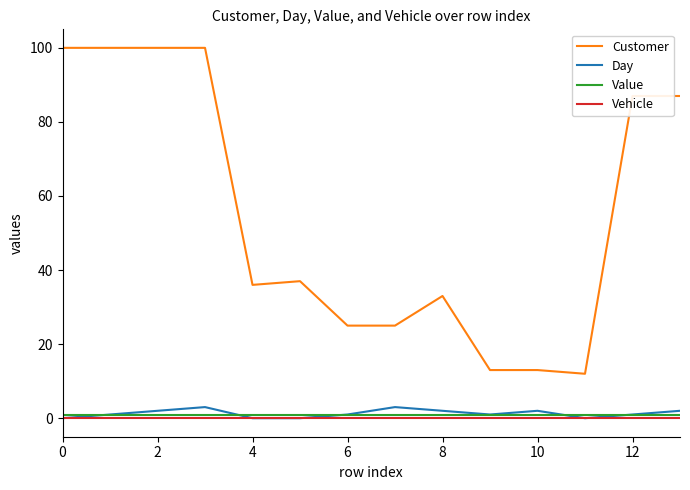

True or false: Customer and Day intersect in this chart.

False